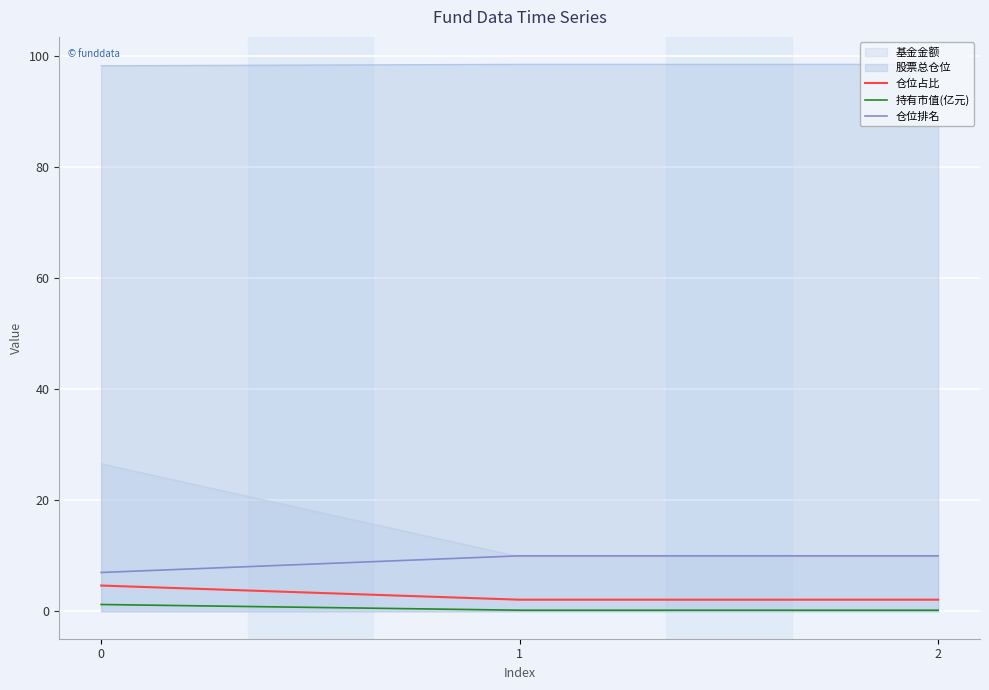

Is it true that 仓位排名 equals 4.9 at 1?

False